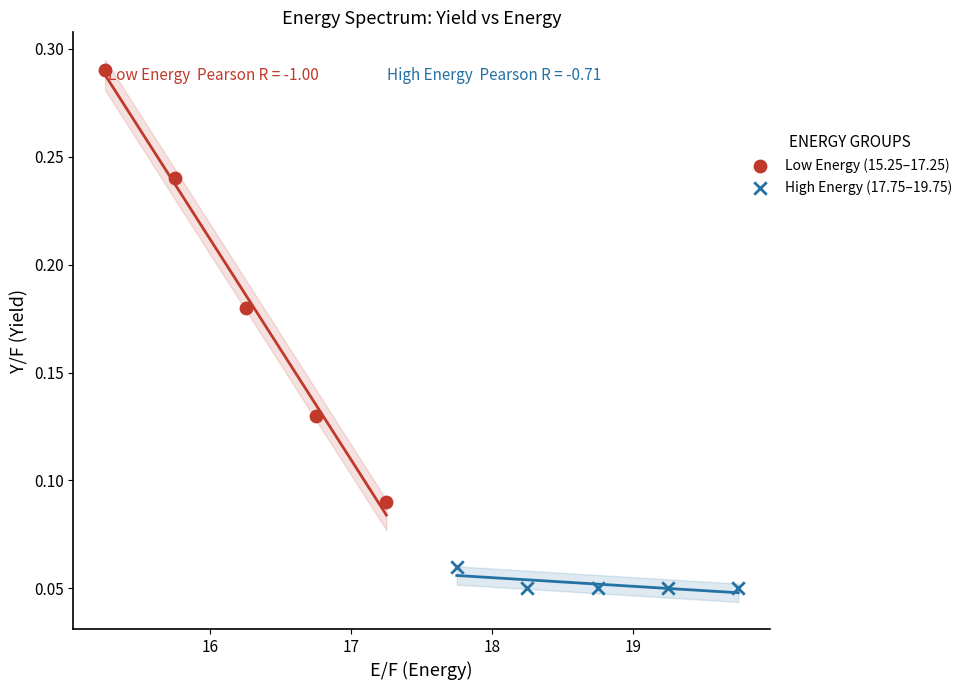

Which series reaches the maximum Y coordinate?

Low Energy (15.25–17.25)